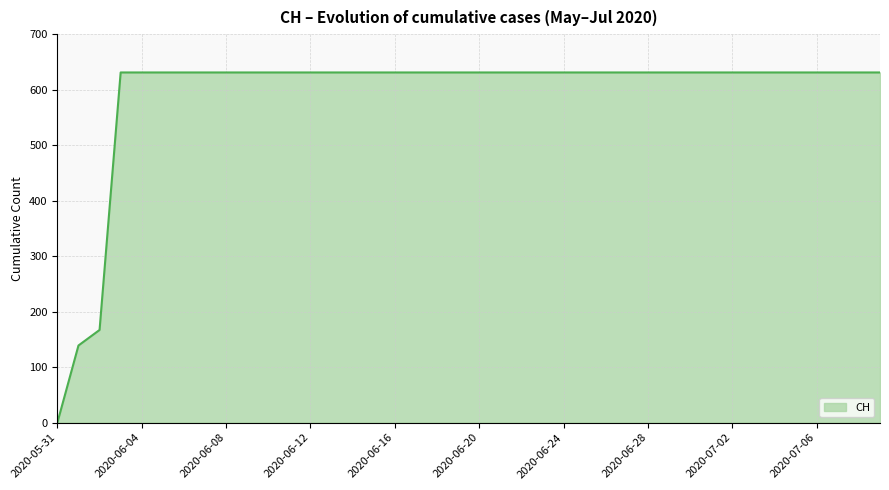

What is the greatest value displayed?

631